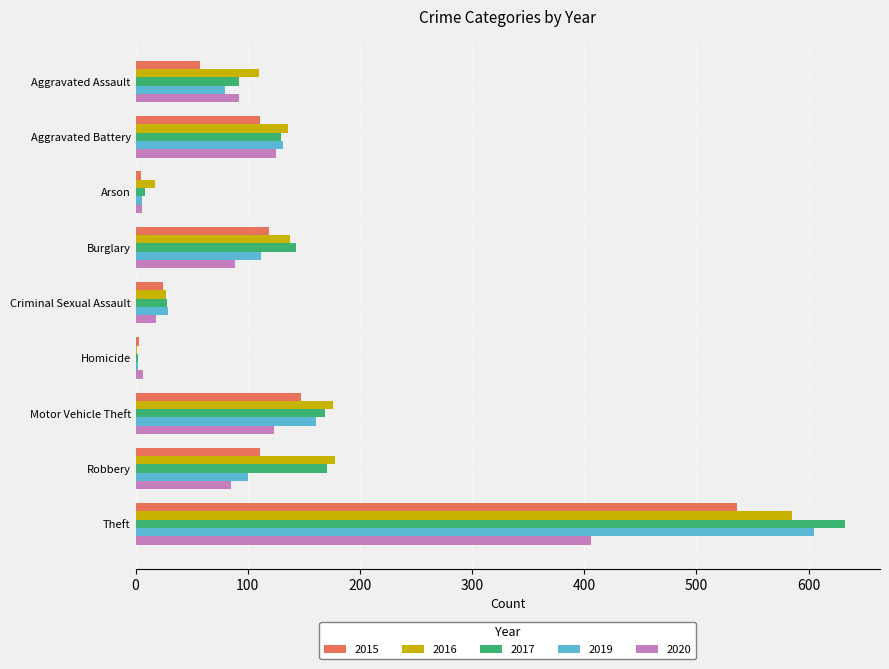

At which category is the sum across all series the highest?

Theft